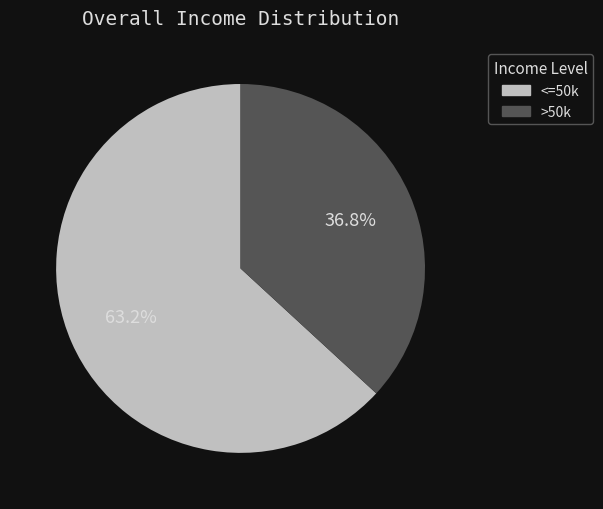

Combined, what portion of the pie is >50k and <=50k?

100.0%